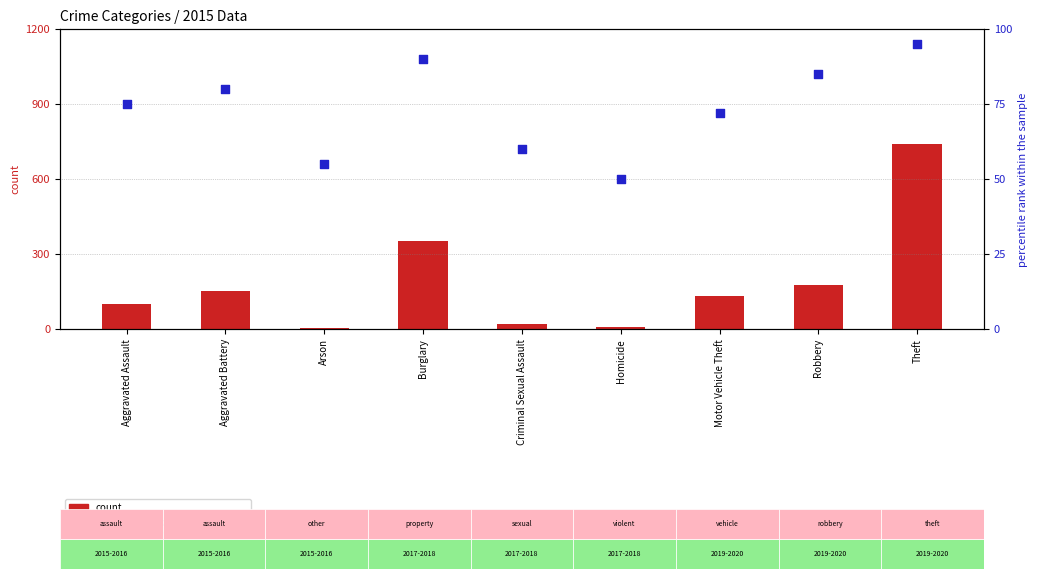

What are all the series names shown in the legend?

count, percentile rank within the sample